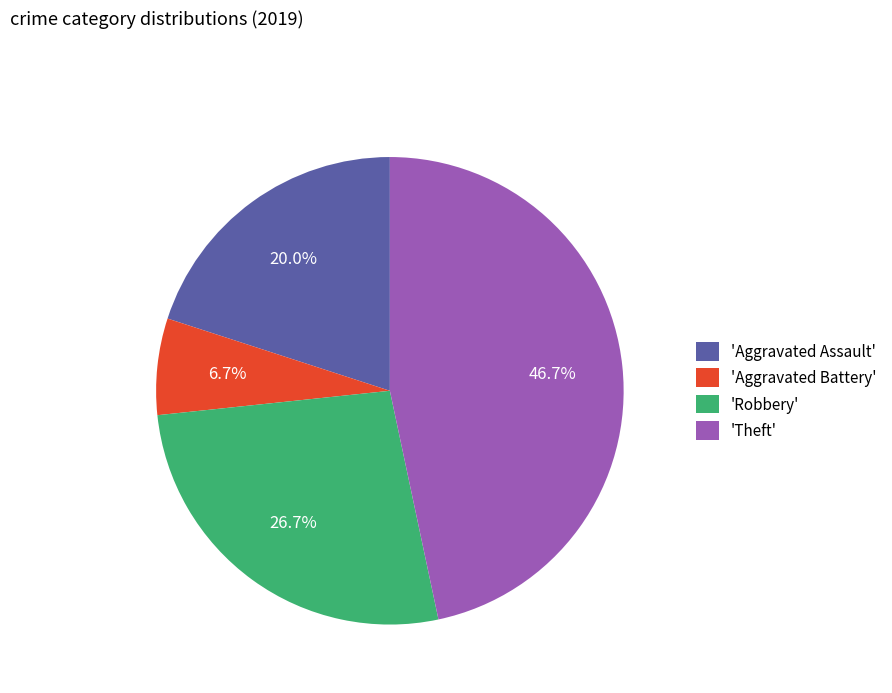

Which slice is the smallest?

'Aggravated Battery'